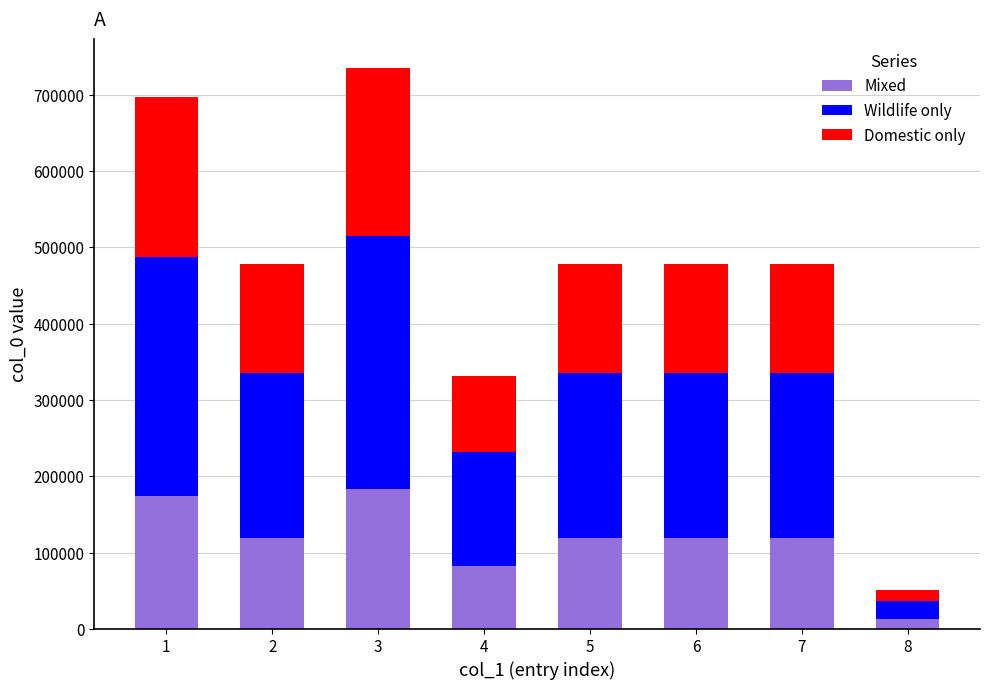

What is the sum of the Mixed values at 3 and 5?

303486.5